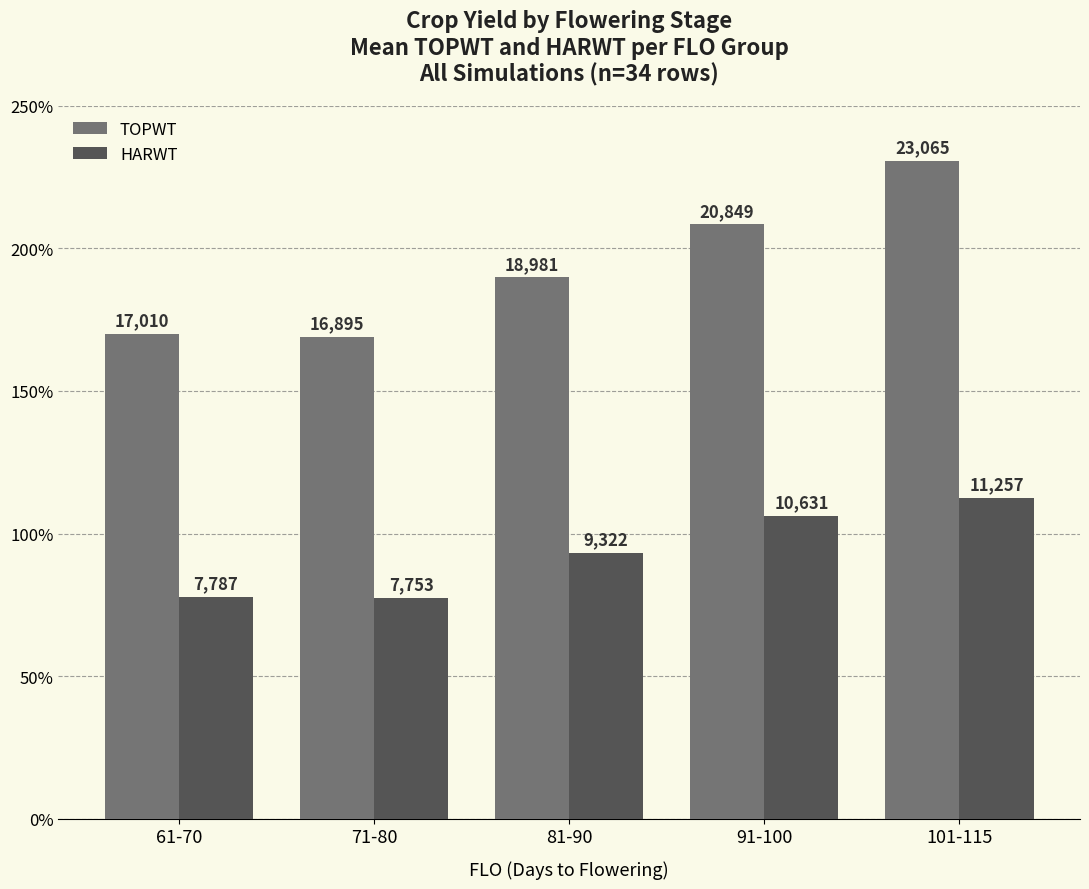

What is the difference between the TOPWT values at 101-115 and 81-90?

4084